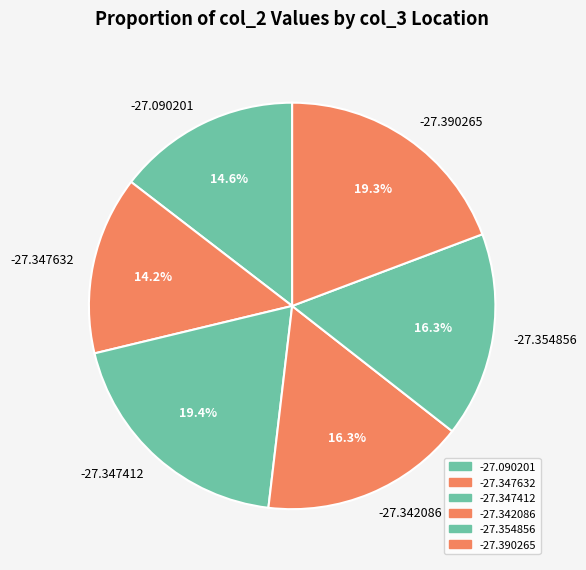

Between -27.347632 and -27.347412, which is larger?

-27.347412